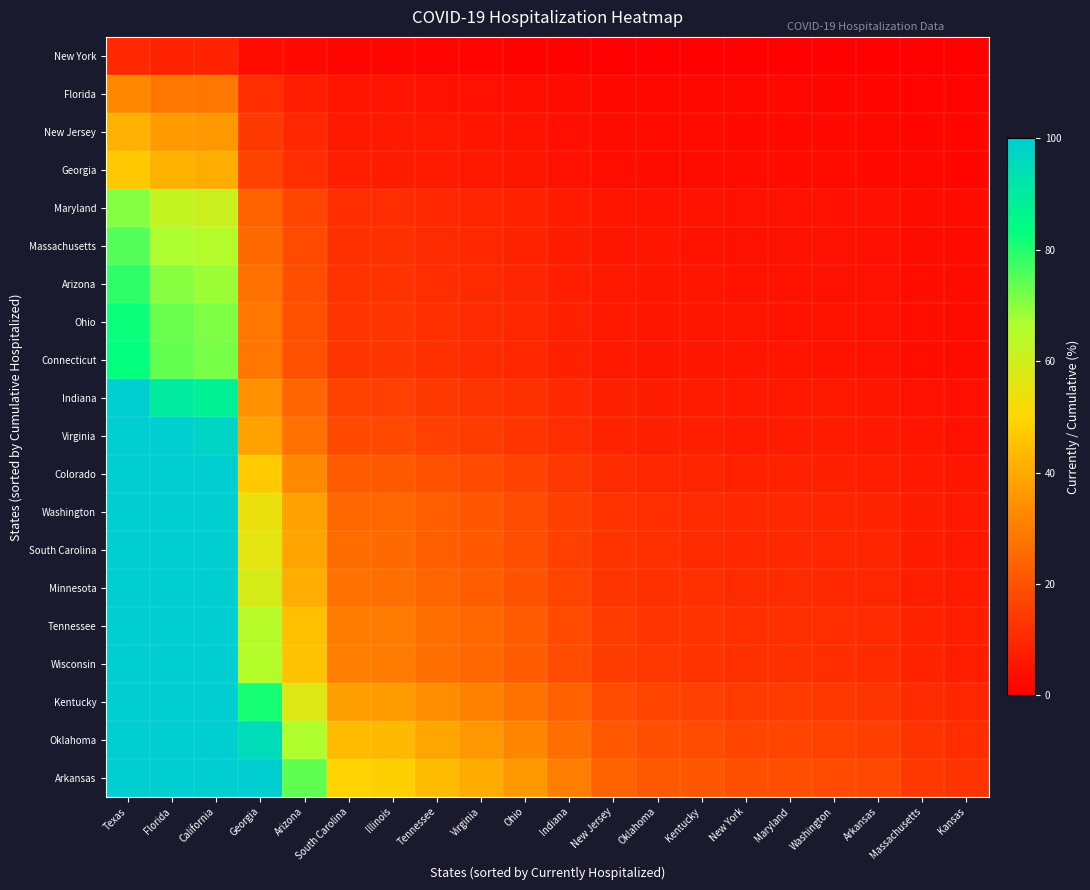

Which label corresponds to the largest value in the chart?

Texas